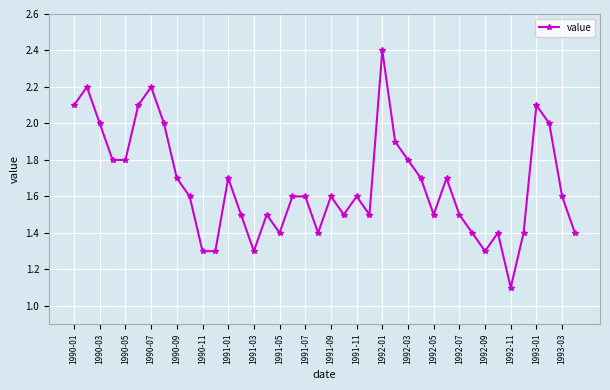

What is the value of the 24th point from the left?

1.5